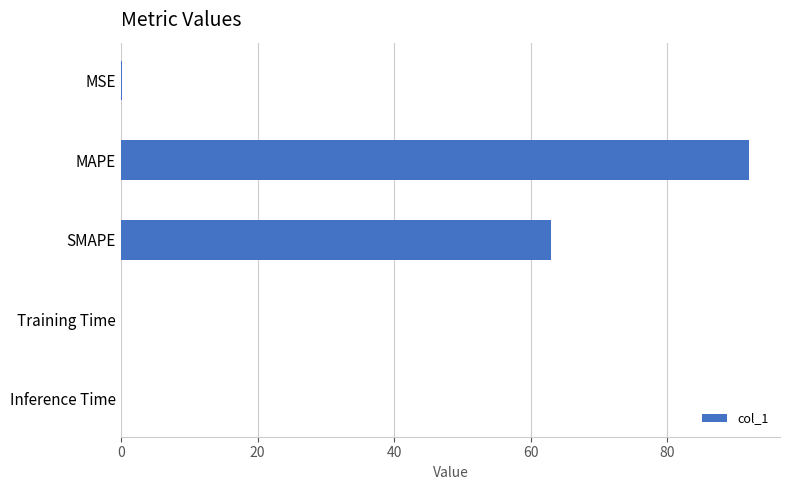

Which has a higher value, SMAPE or MSE?

SMAPE